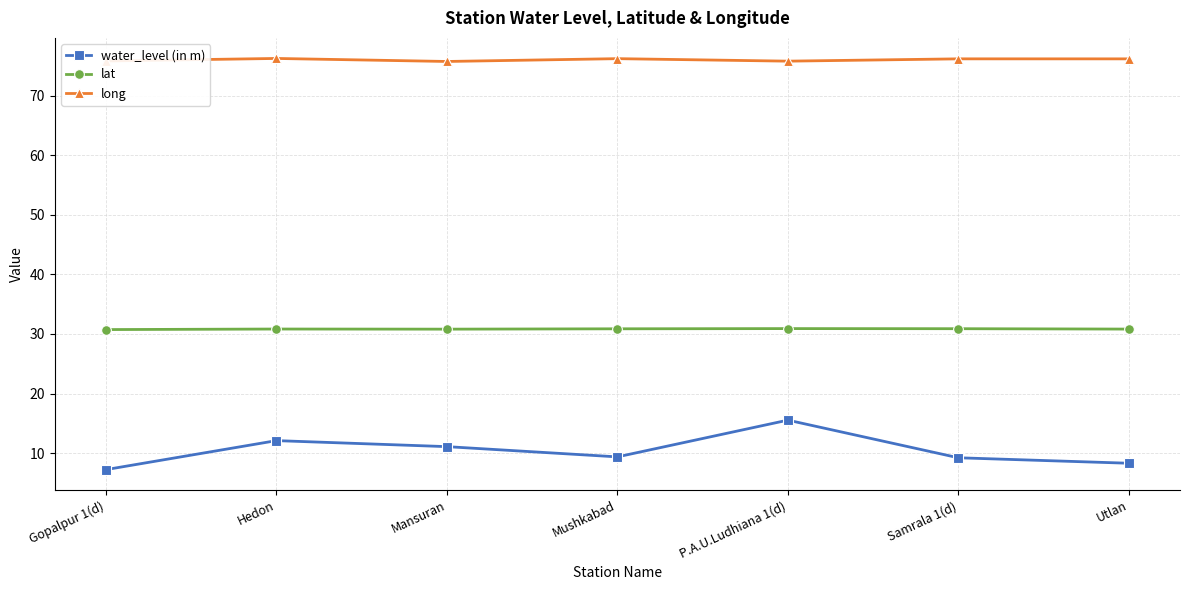

At which category is the sum across all series the highest?

P.A.U.Ludhiana 1(d)